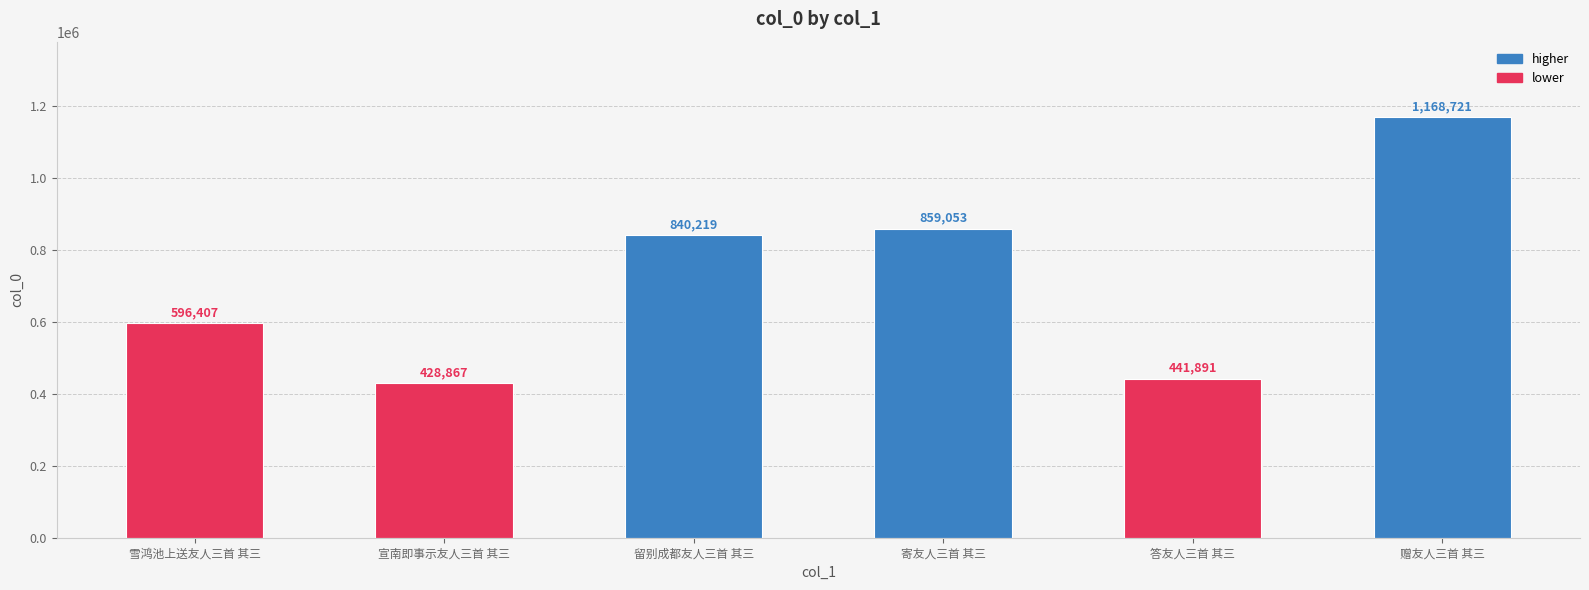

Which has a higher value, 赠友人三首 其三 or 寄友人三首 其三?

赠友人三首 其三